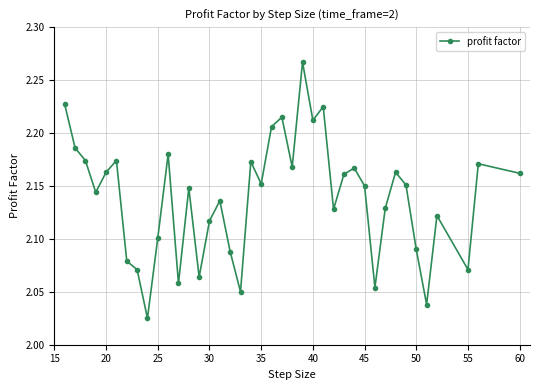

How many points are lower than both their immediate neighbors (excluding endpoints)?

12